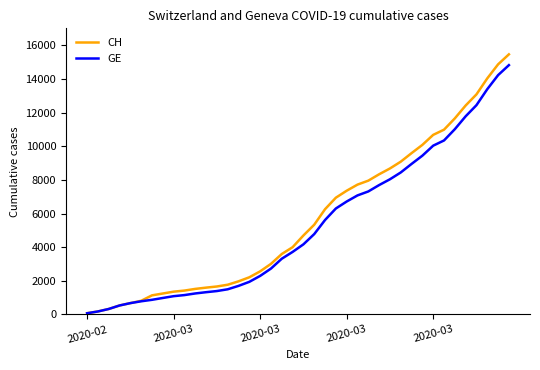

Rank the series by their maximum value, from lowest to highest.

GE, CH